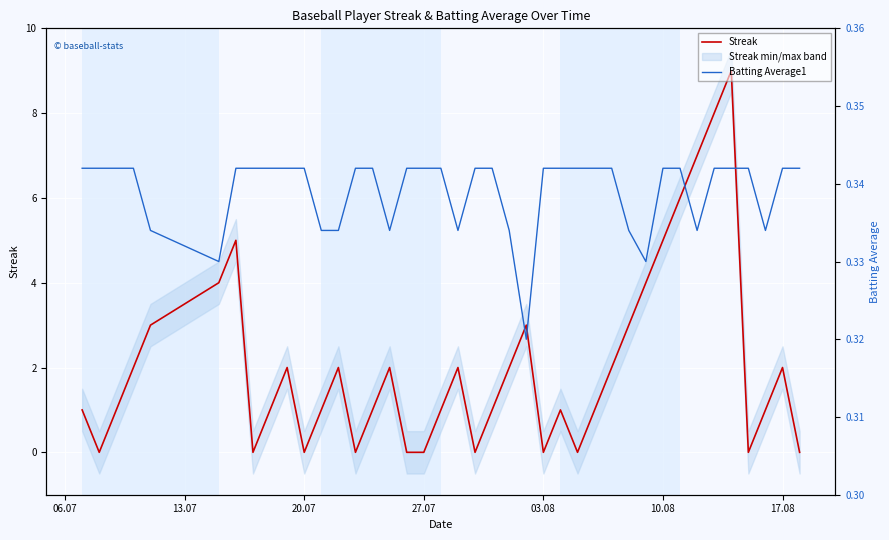

The value of Streak at 03.08 is 0. True or false?

True